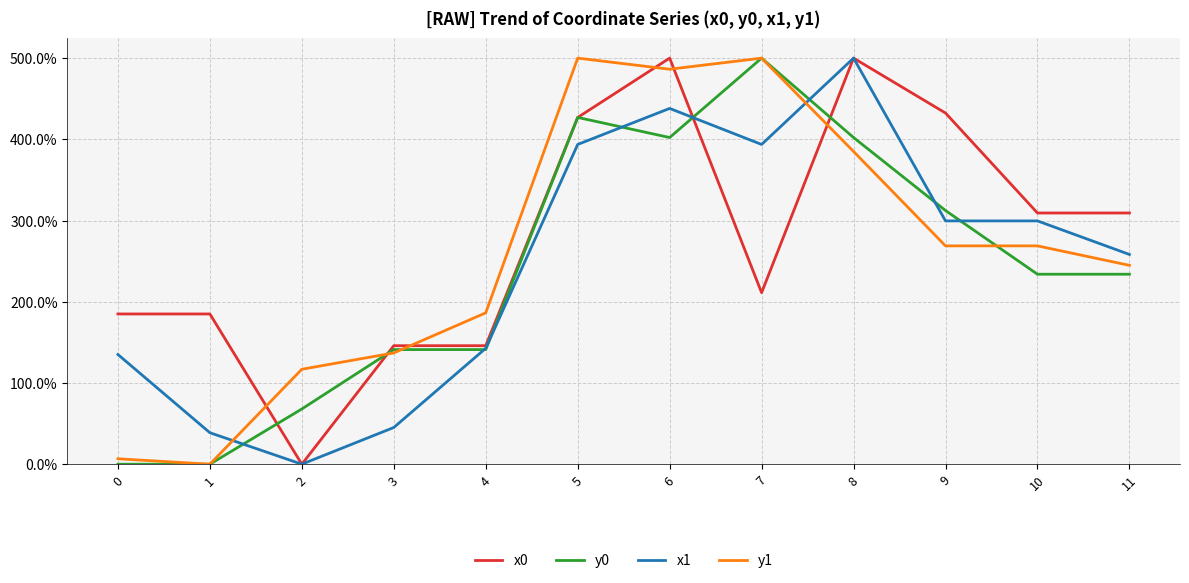

List the series in order of their overall mean, lowest first.

y0, x1, y1, x0